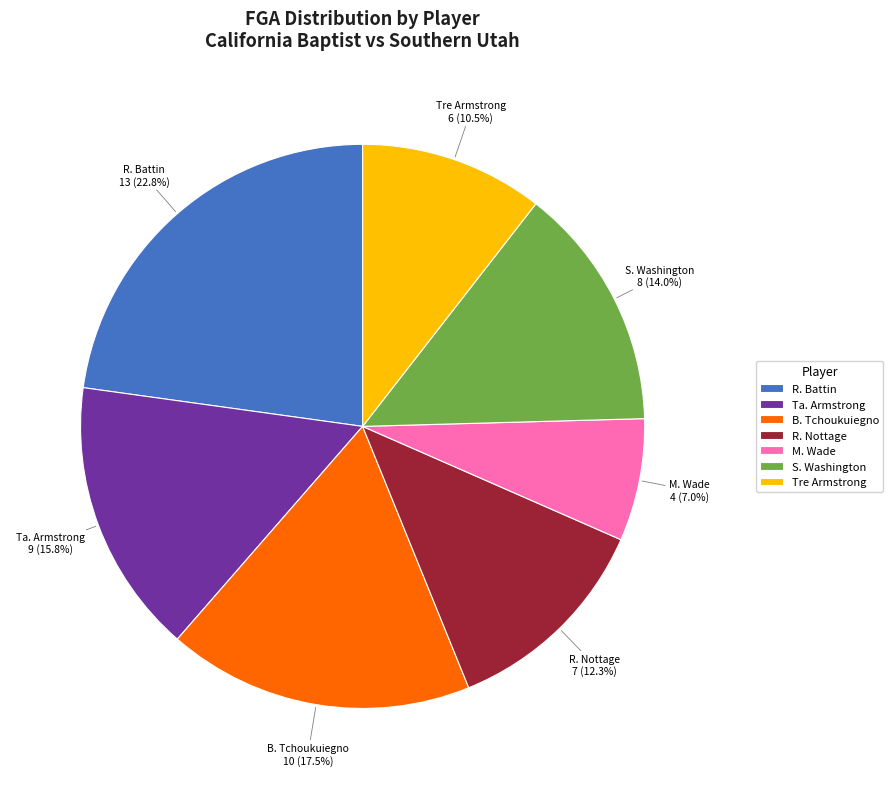

How many slices are in this pie chart?

7